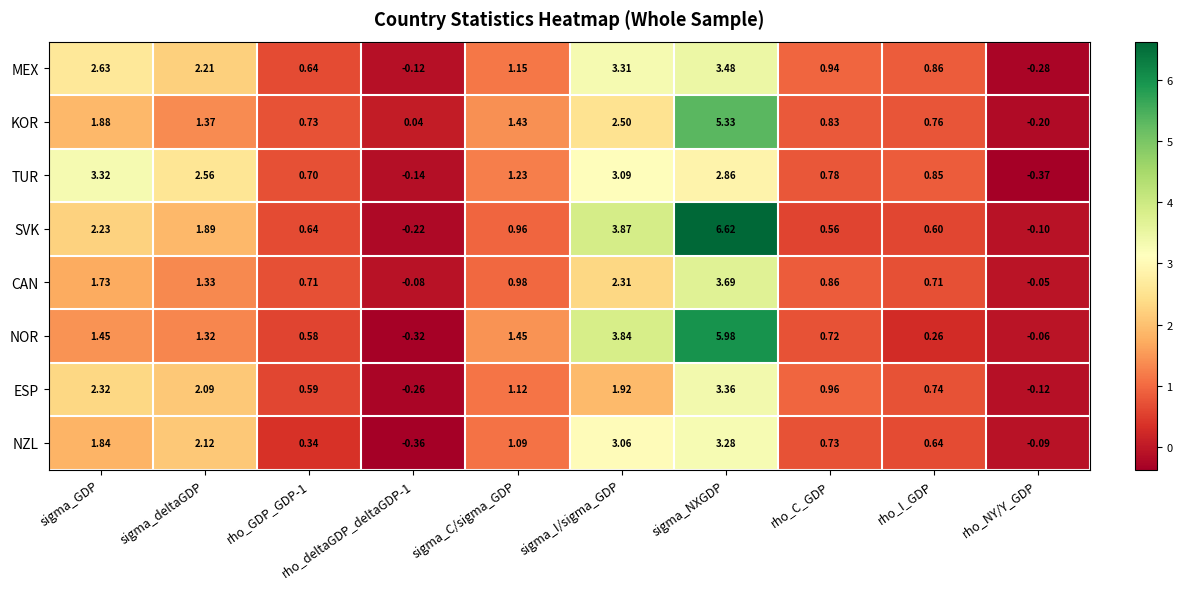

At which label is TUR closest to 1?

rho_I_GDP